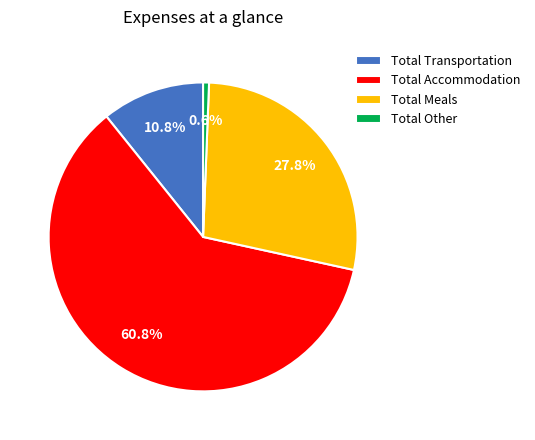

Between Total Other and Total Transportation, which is larger?

Total Transportation